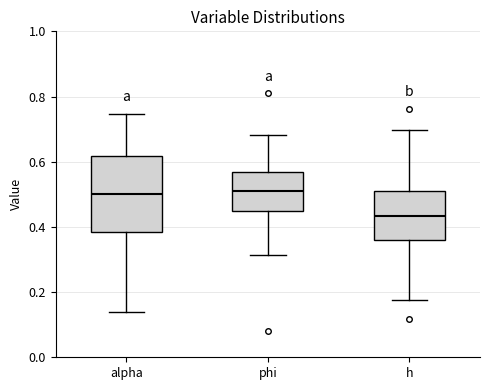

Which box is the tallest, from its lower edge to its upper edge?

alpha